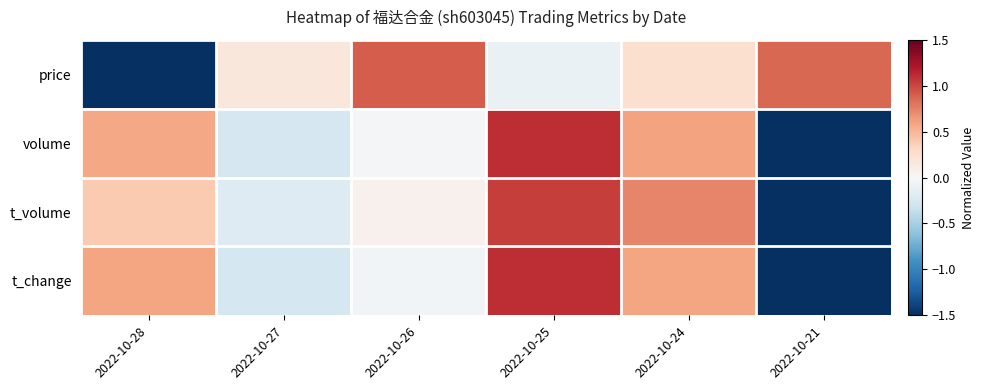

At how many categories does at least one series exceed -1?

6